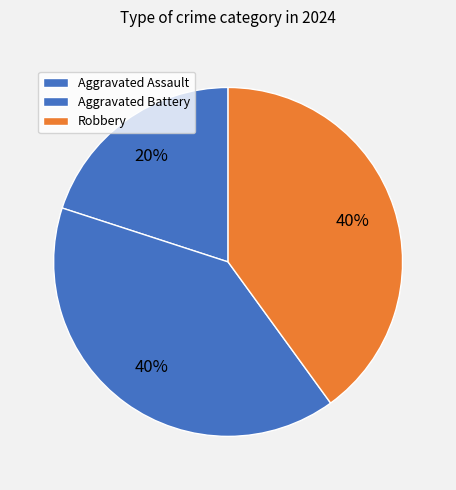

Rank the categories by value from highest to lowest.

Aggravated Battery, Robbery, Aggravated Assault